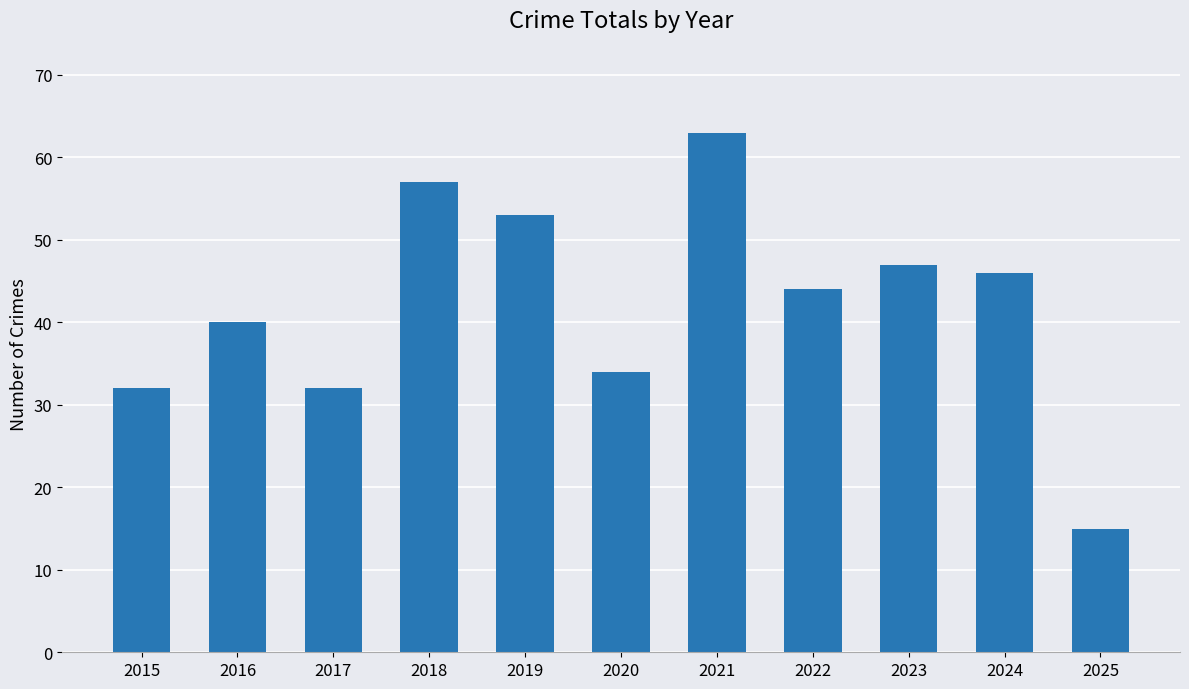

What is the value of the 7th bar from the left?

63